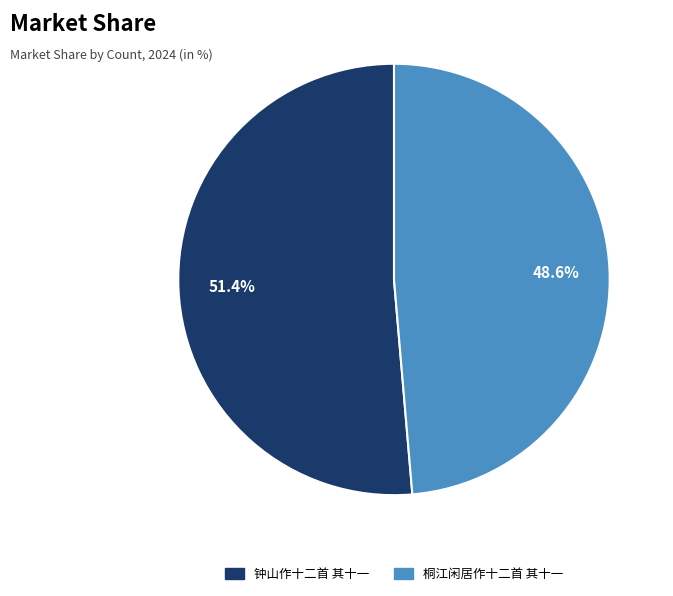

How many slices are in this pie chart?

2